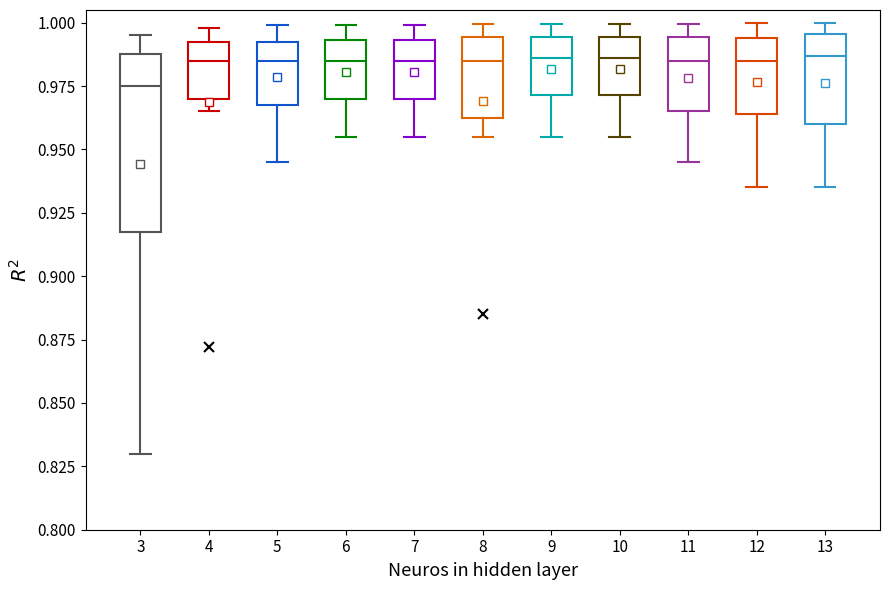

Which box's median line is the lowest?

3